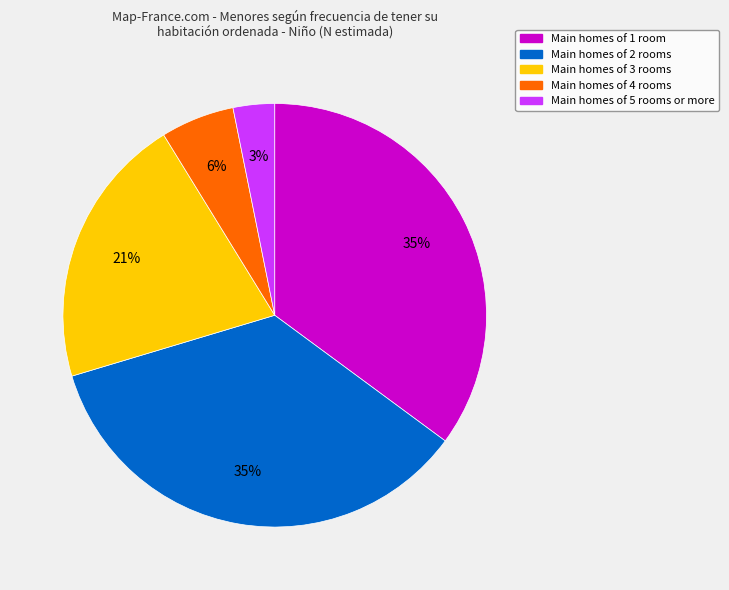

Count the number of slices in the pie.

5